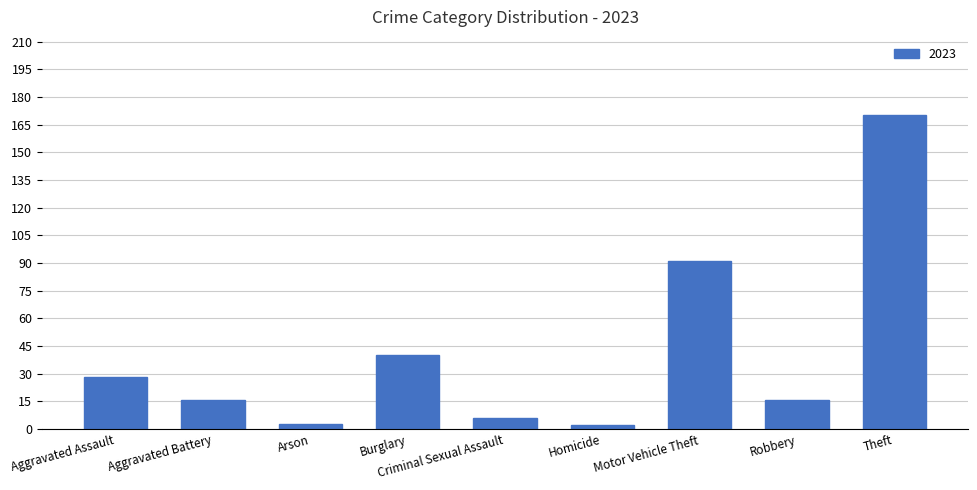

How many bars are there in total?

9